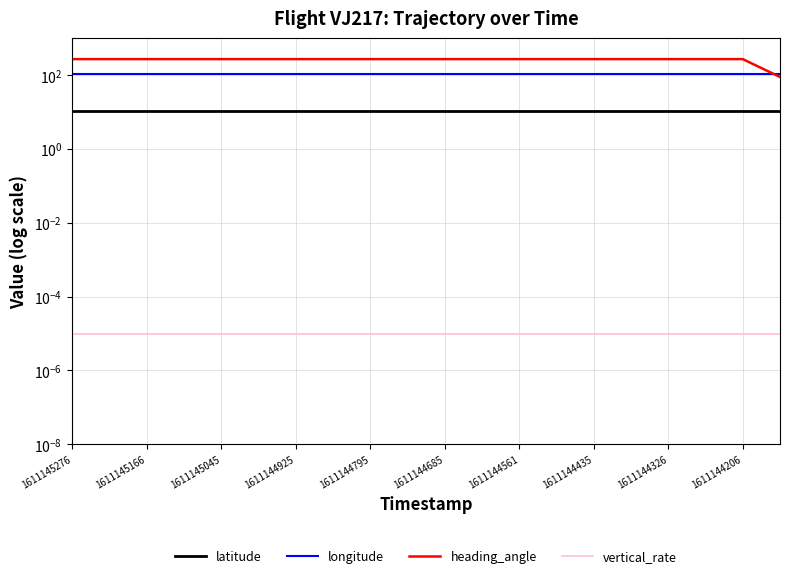

What position from the right is 1611144925?

14